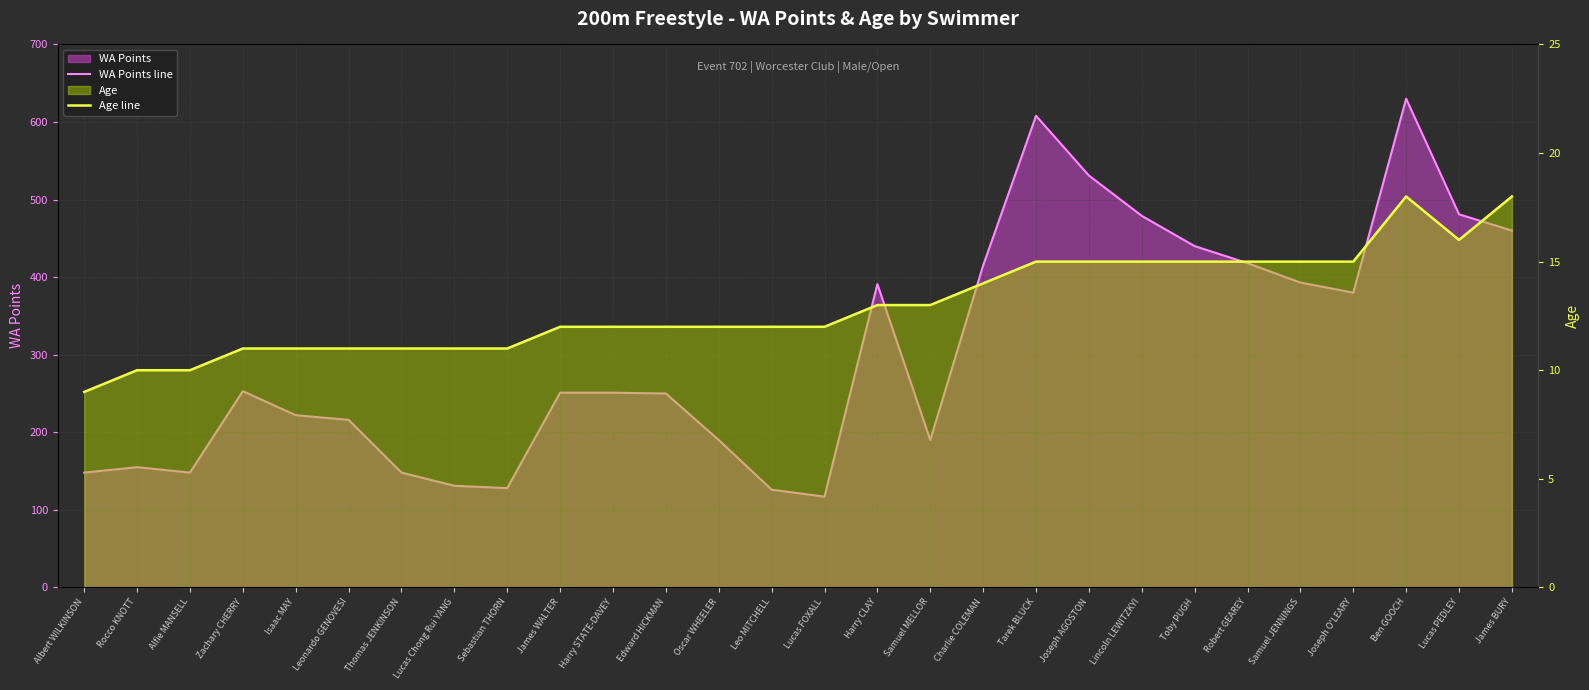

True or false: Age line and WA Points line cross at least once.

False